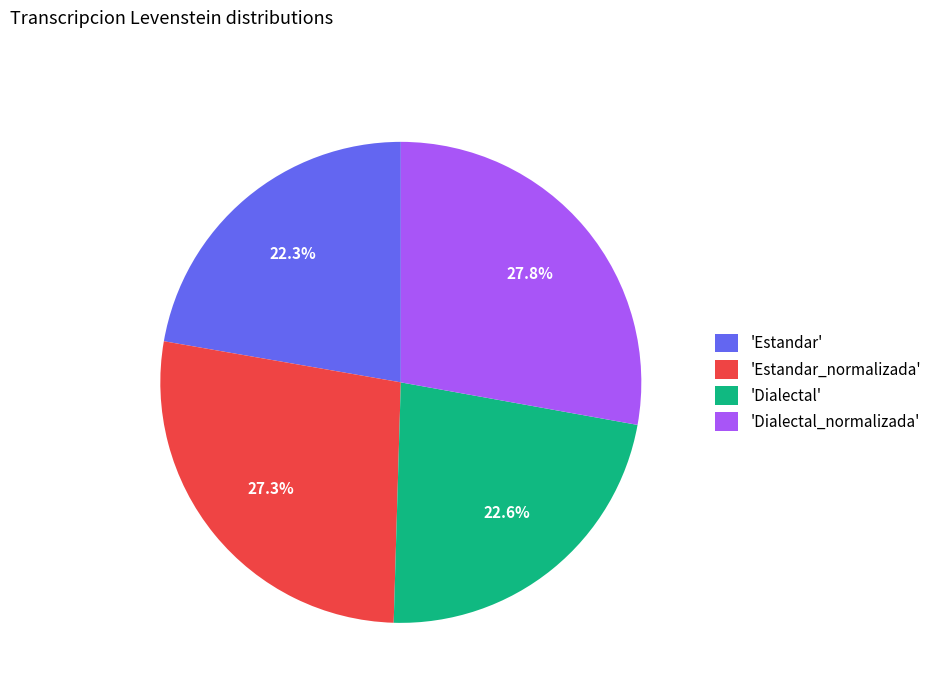

How many slices are in this pie chart?

4